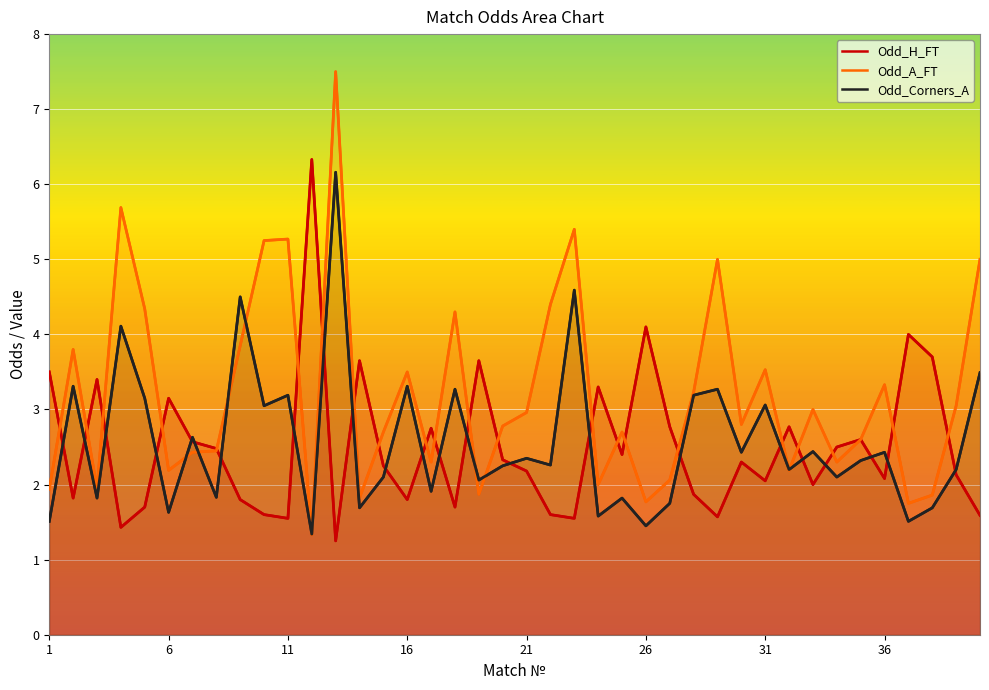

True or false: Odd_Corners_A has a value of 1.4 at 26.

True